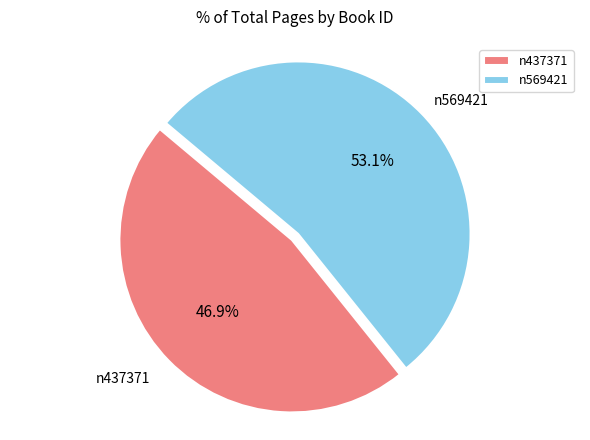

True or false: n437371 accounts for 33% of the total.

False